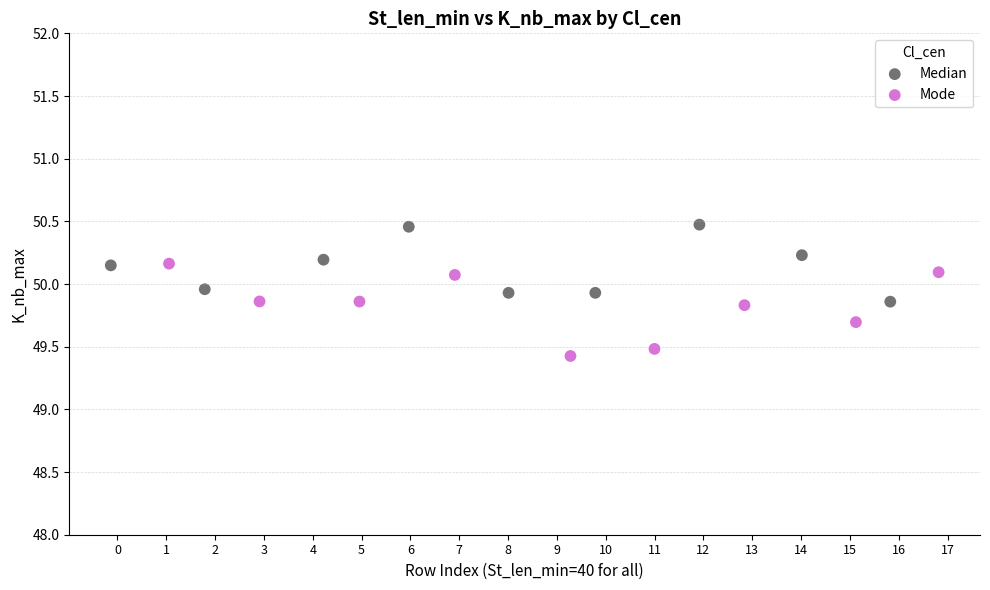

Which series contains the lowest Y value?

Mode